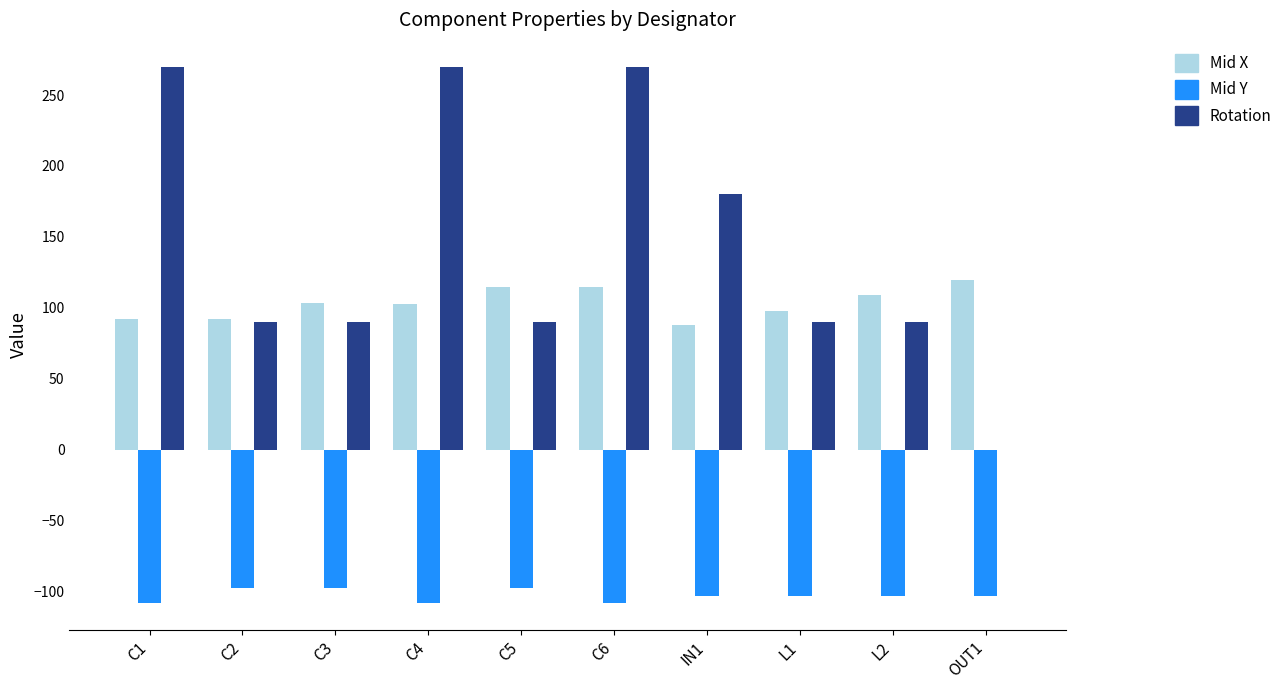

At which category is the sum across all series the highest?

C6